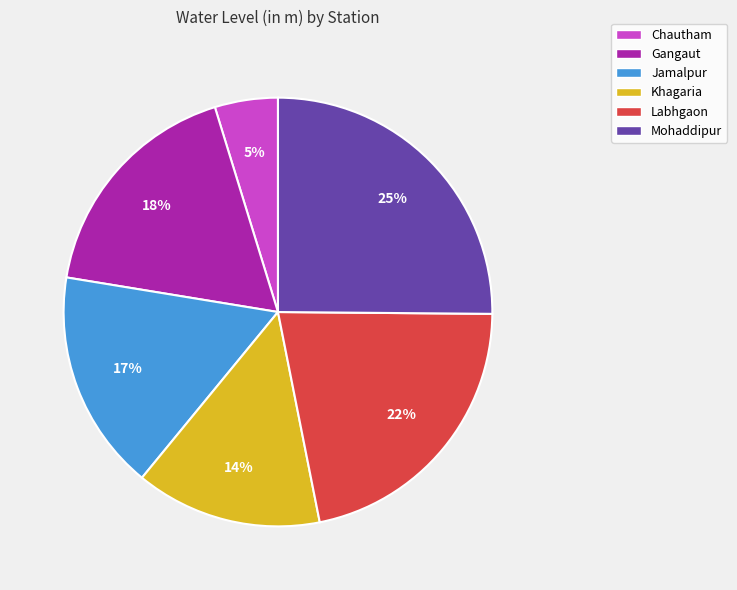

What is the ratio of the value at Khagaria to the value at Gangaut?

0.8